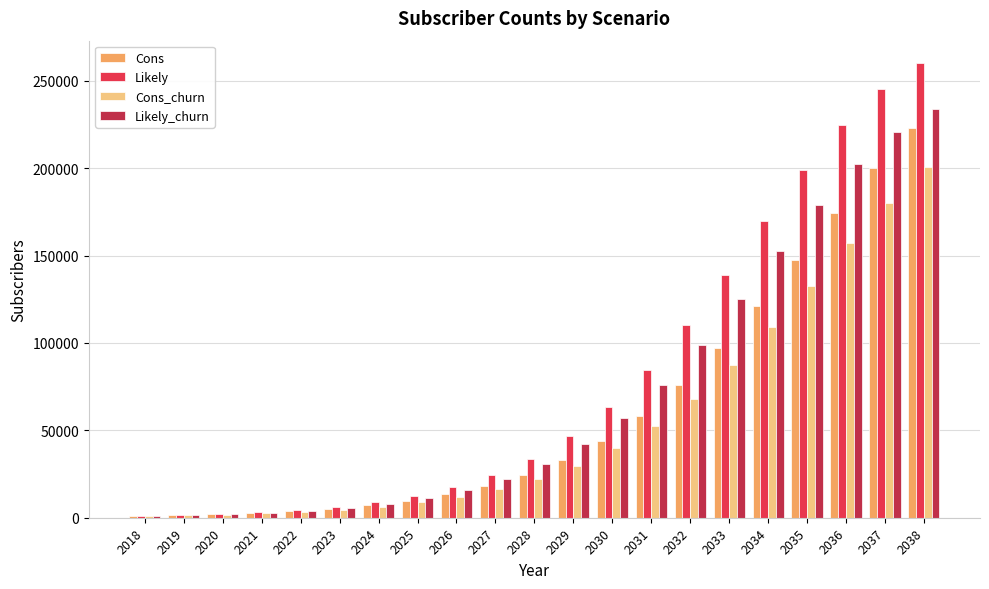

At how many categories does at least one series exceed 253056?

1